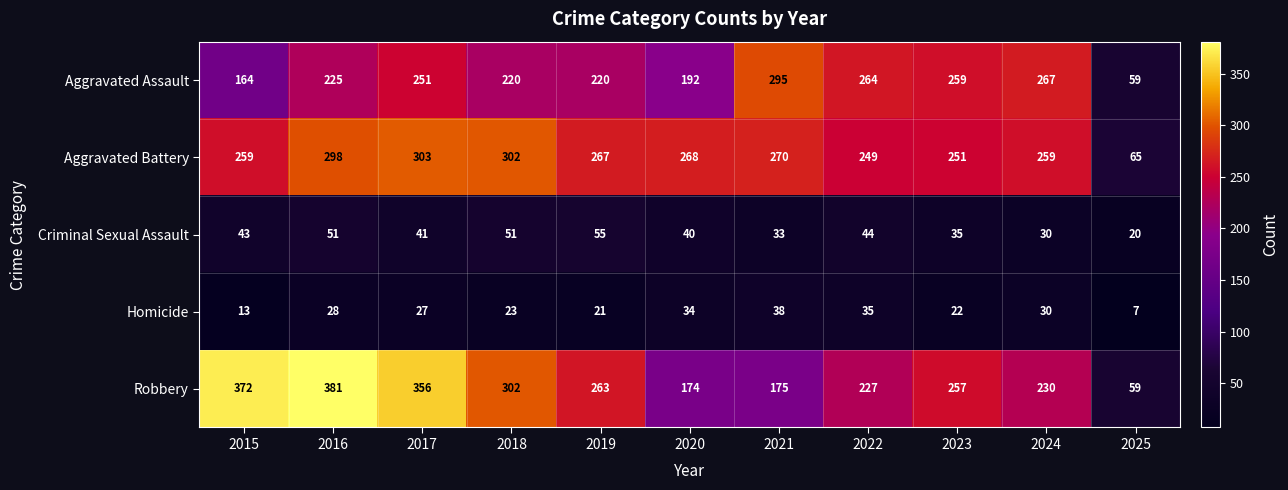

What is the total value across all series at 2016?

983